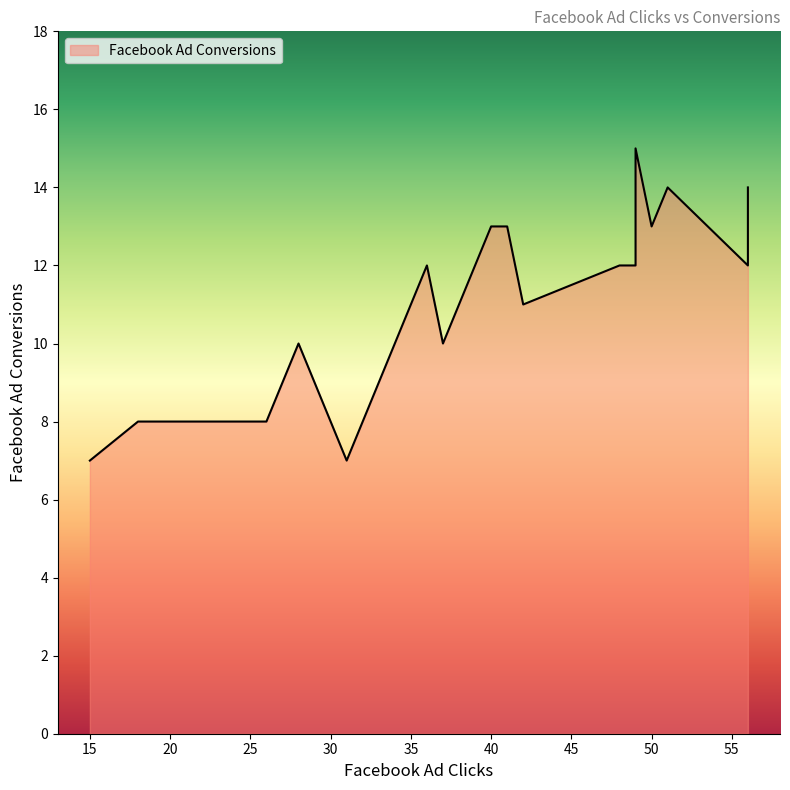

Approximately how many times larger is the value at 20 compared to 13?

0.7